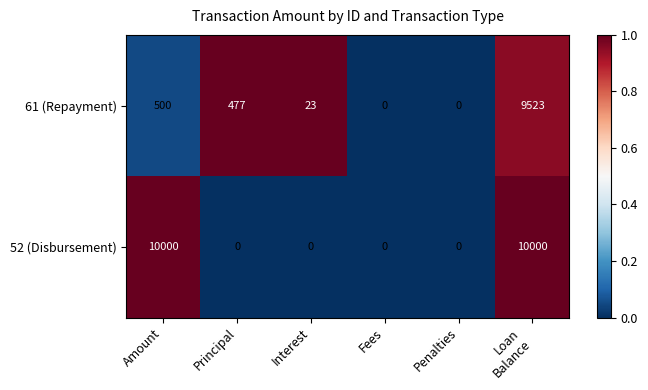

Between Principal and Interest, which series saw the biggest shift?

61 (Repayment)